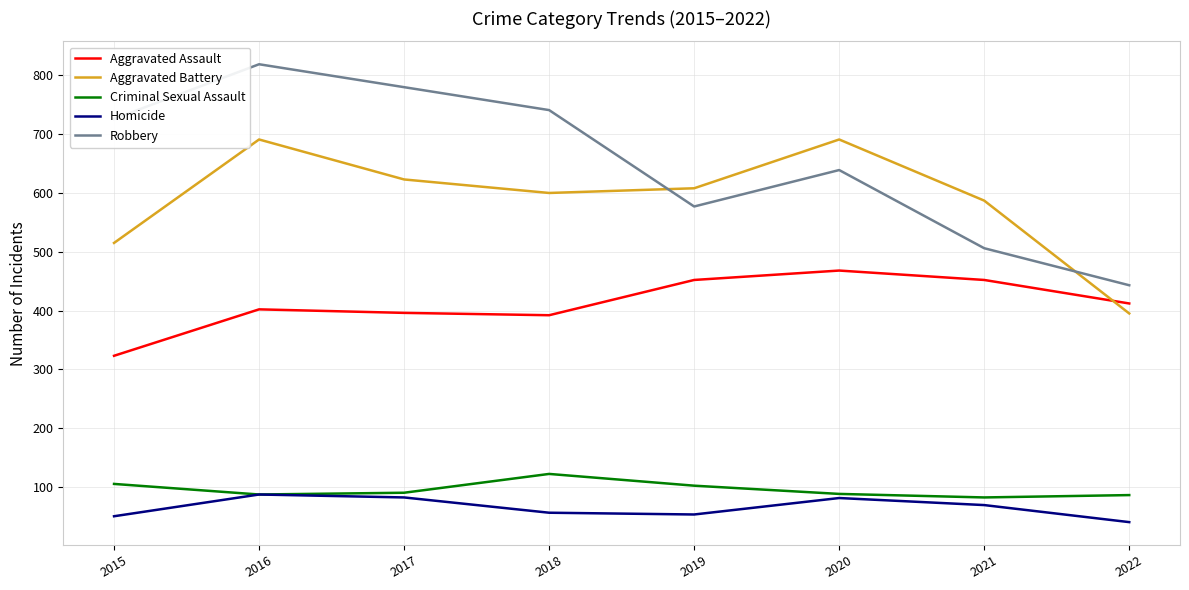

The Homicide series shows 87 at 2016. True or false?

True